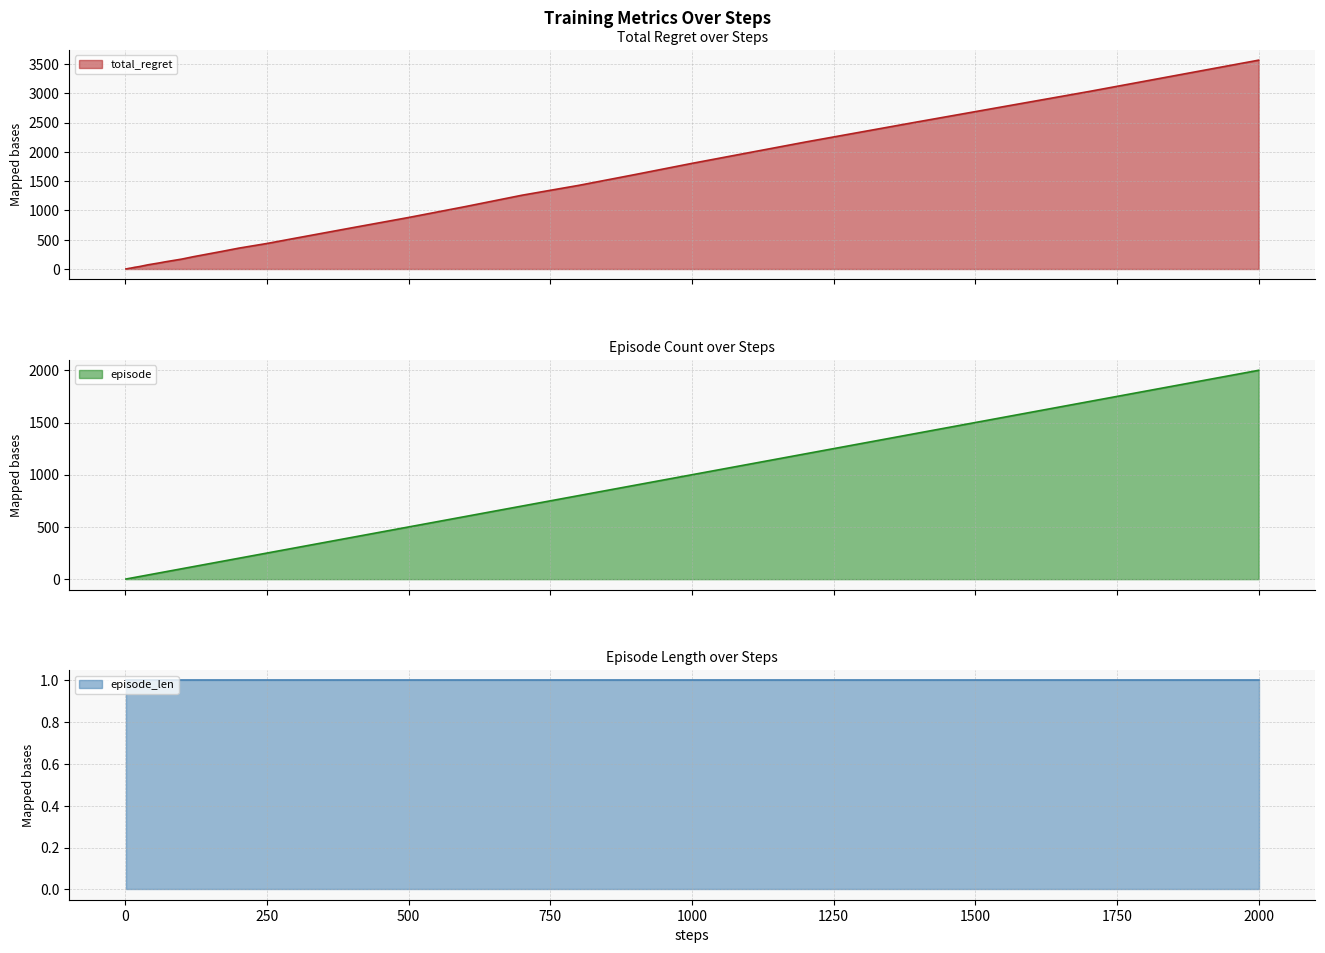

True or false: episode has more than 0 interior local peaks.

False